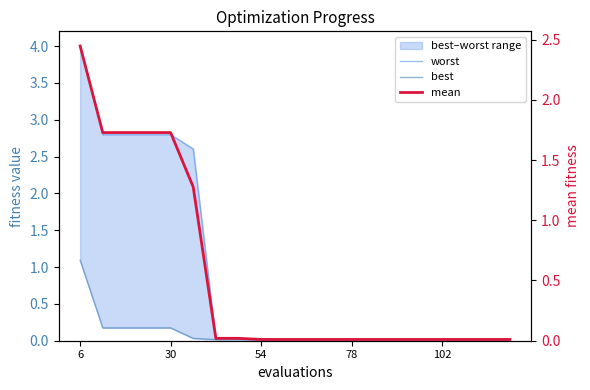

List the series in order of their peak value, highest first.

worst, mean, best